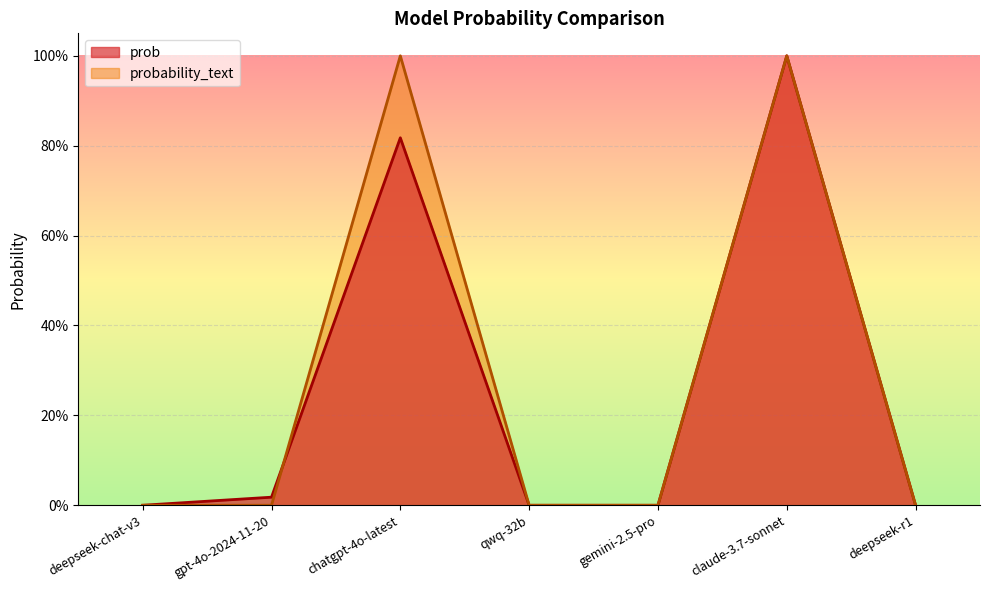

What is the label of the 6th point from the right?

gpt-4o-2024-11-20